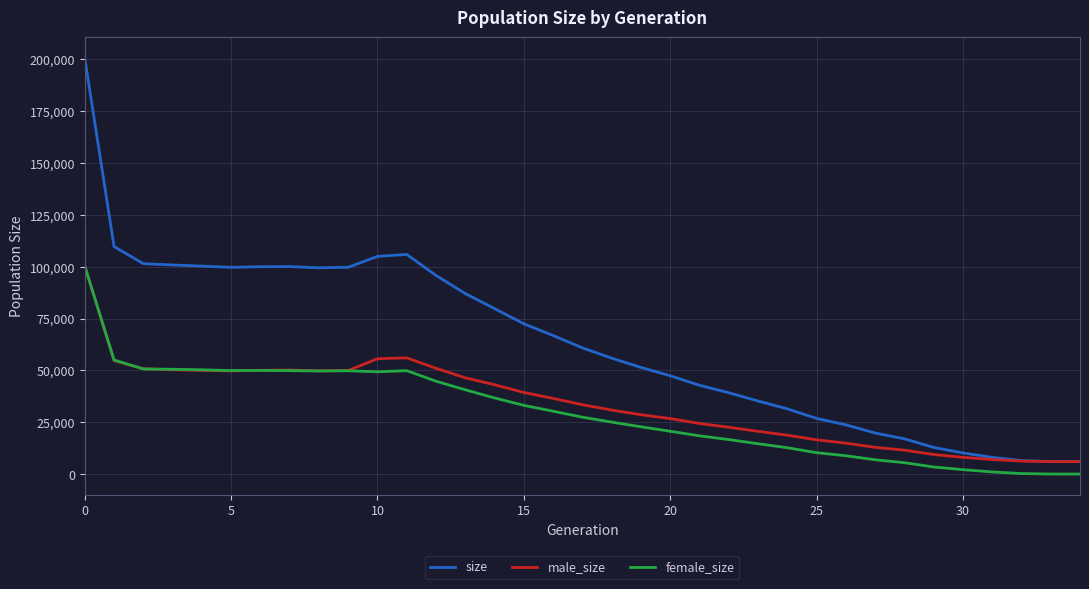

Which series has the largest range (max minus min)?

size